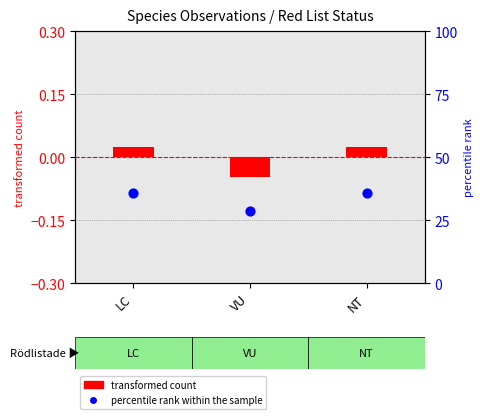

At how many categories does at least one series exceed 31?

2